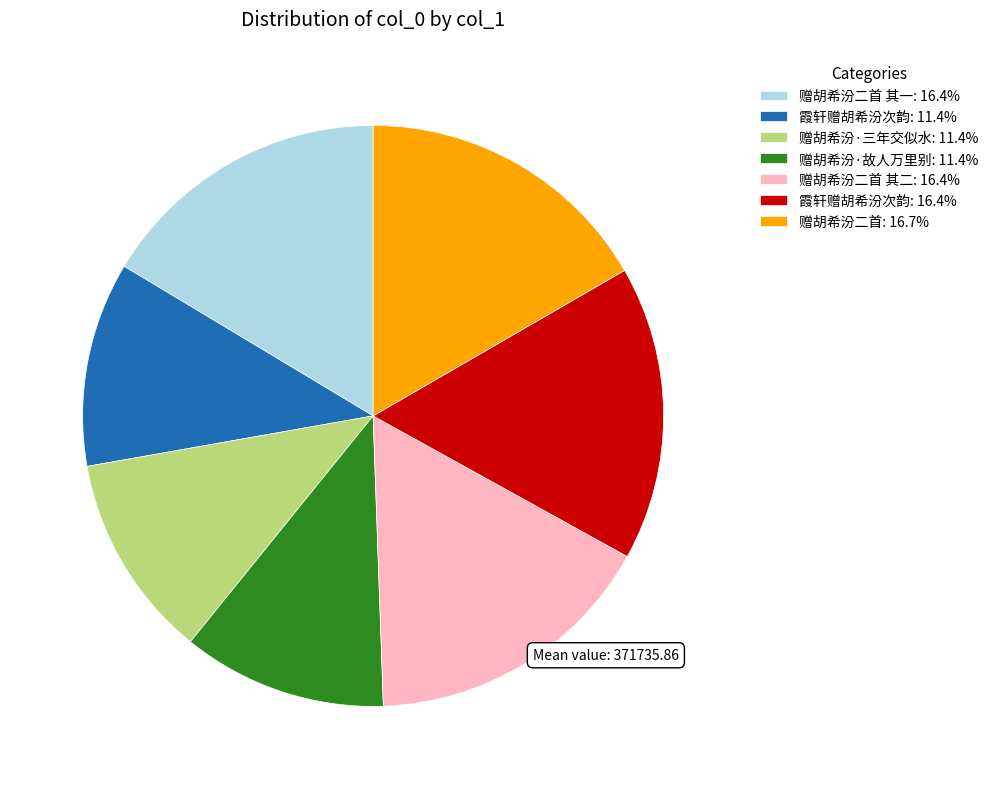

Is the sum of 赠胡希汾二首 其二: 16.4% and 霞轩赠胡希汾次韵: 11.4% greater than half?

No